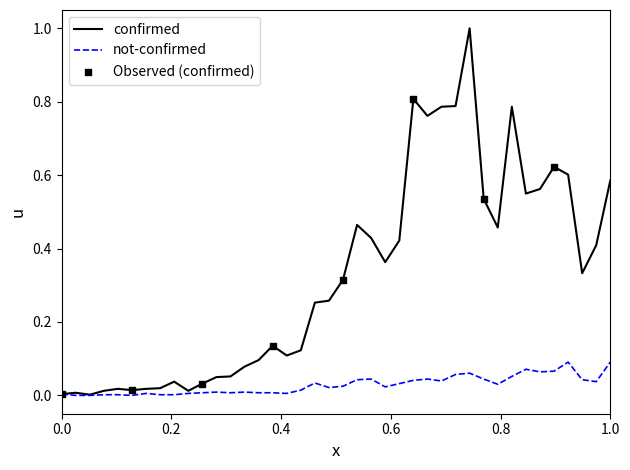

Which series has the largest total across all categories?

confirmed